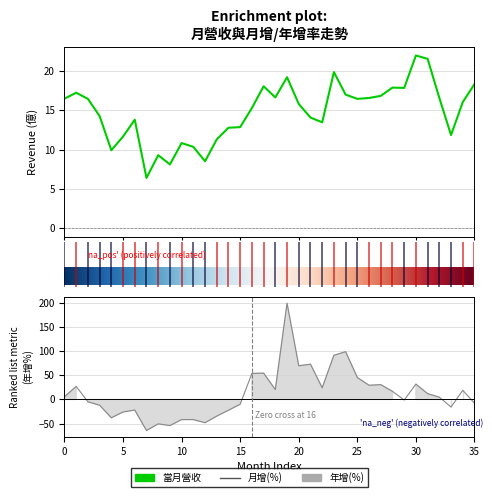

What position from the left is 2022-03?

3